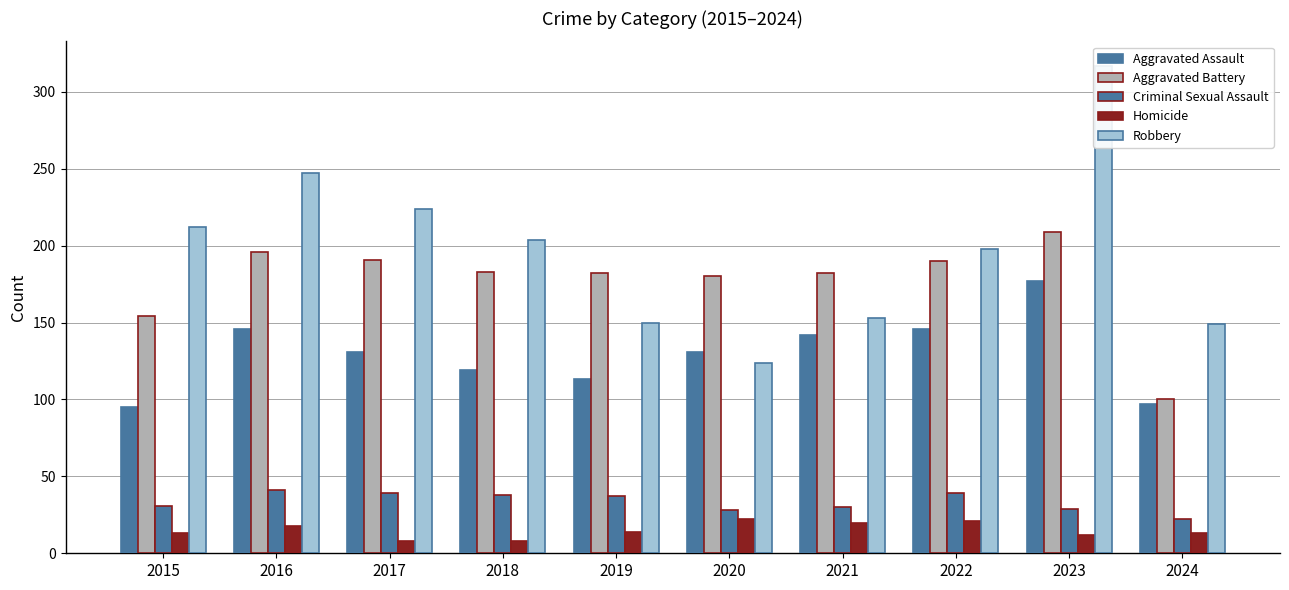

Does the chart contain stacked bars?

No